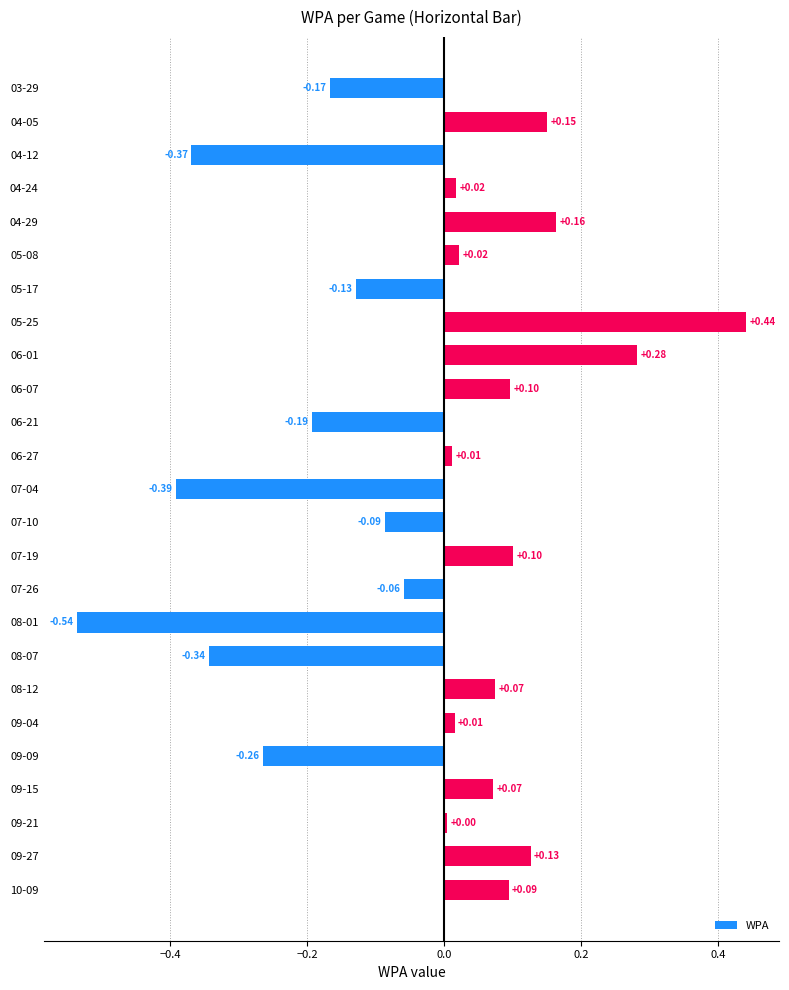

What is the difference between the second highest and second lowest values?

0.7